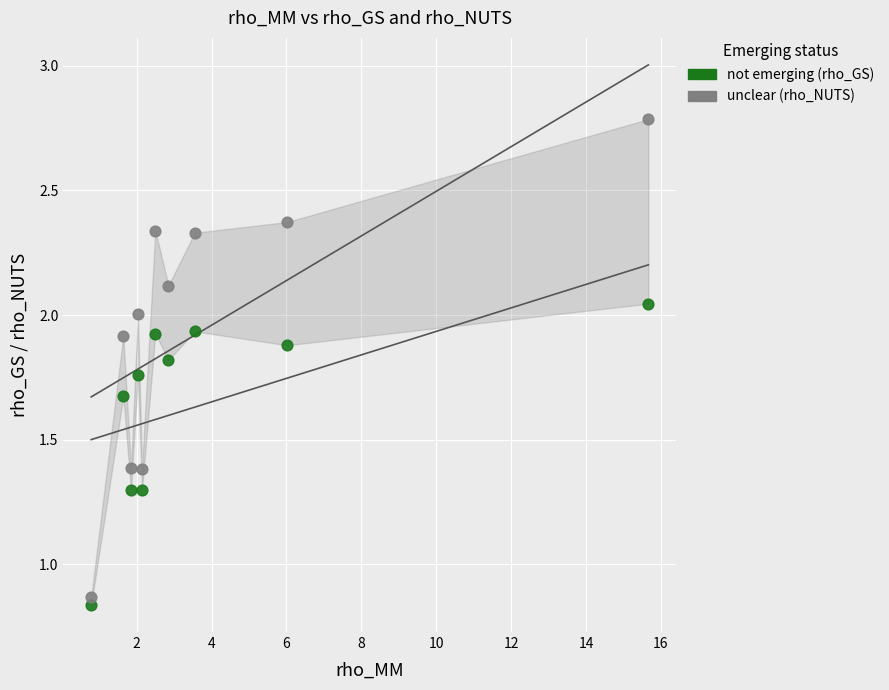

Across all data points, what is the range of X values (max minus min)?

14.9